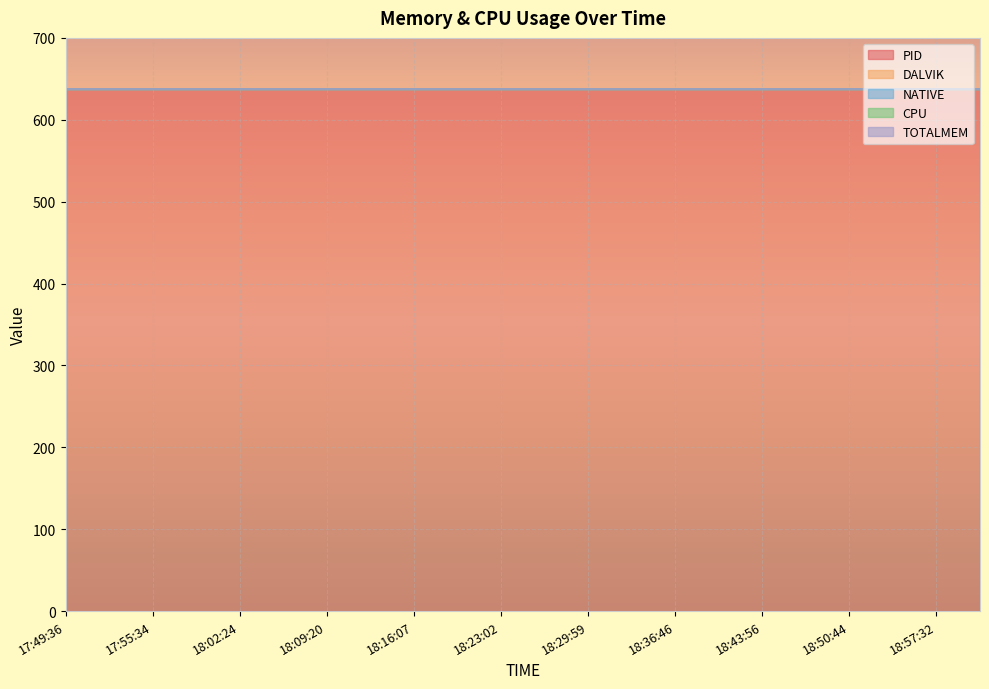

The value of TOTALMEM at 18:36:46 is 0. True or false?

True